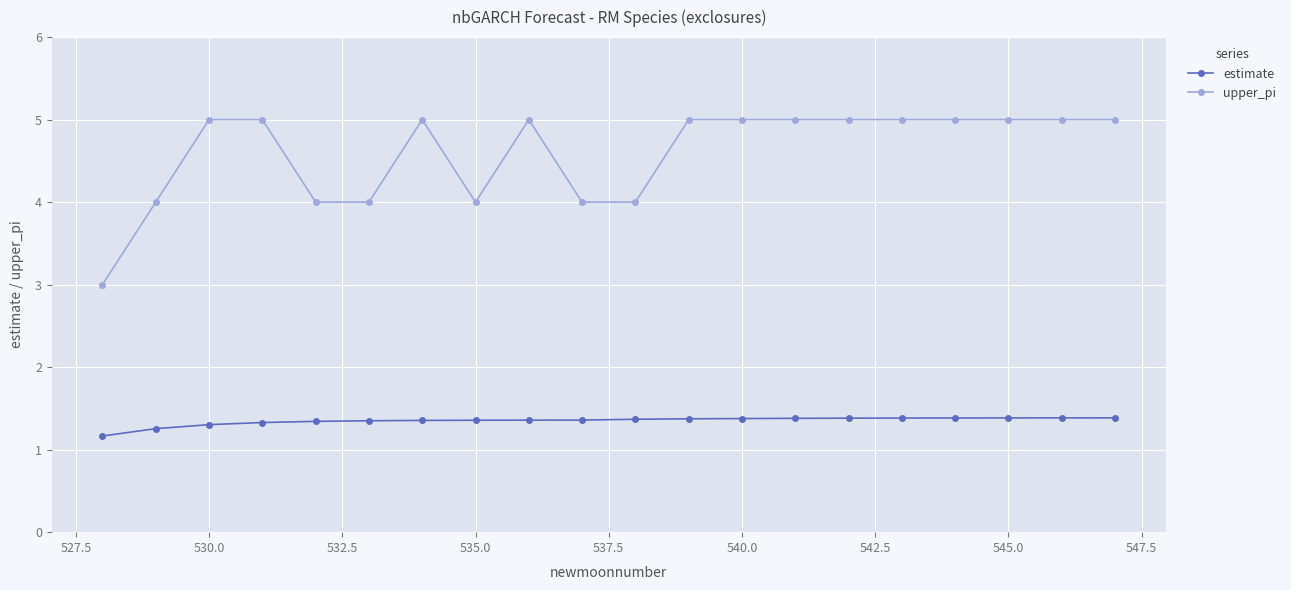

What is the value of the upper_pi point at the 14th from the left?

5.0